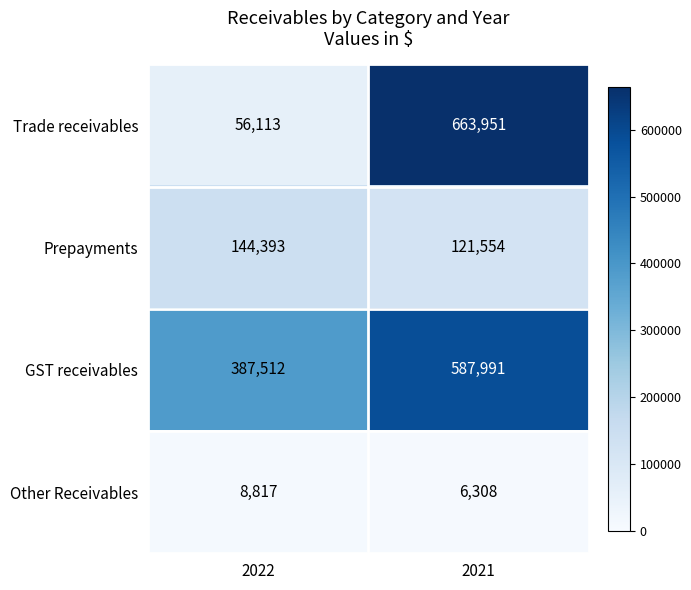

What is the spread (max minus min) of values at 2022?

378695